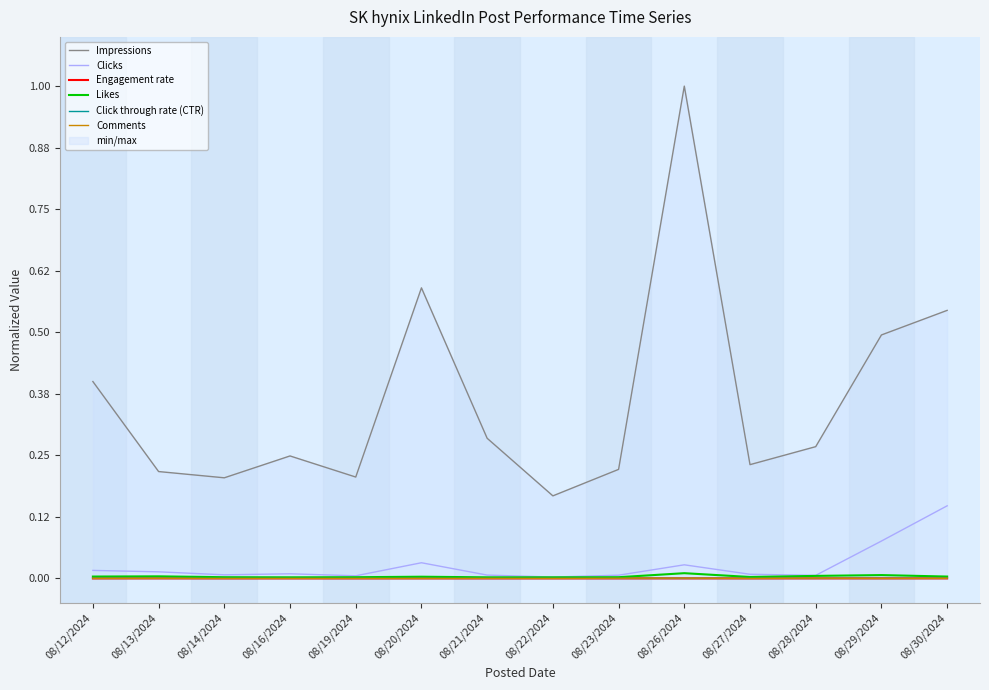

Is the value of Impressions at 08/19/2024 greater than the value of Engagement rate at 08/16/2024?

Yes